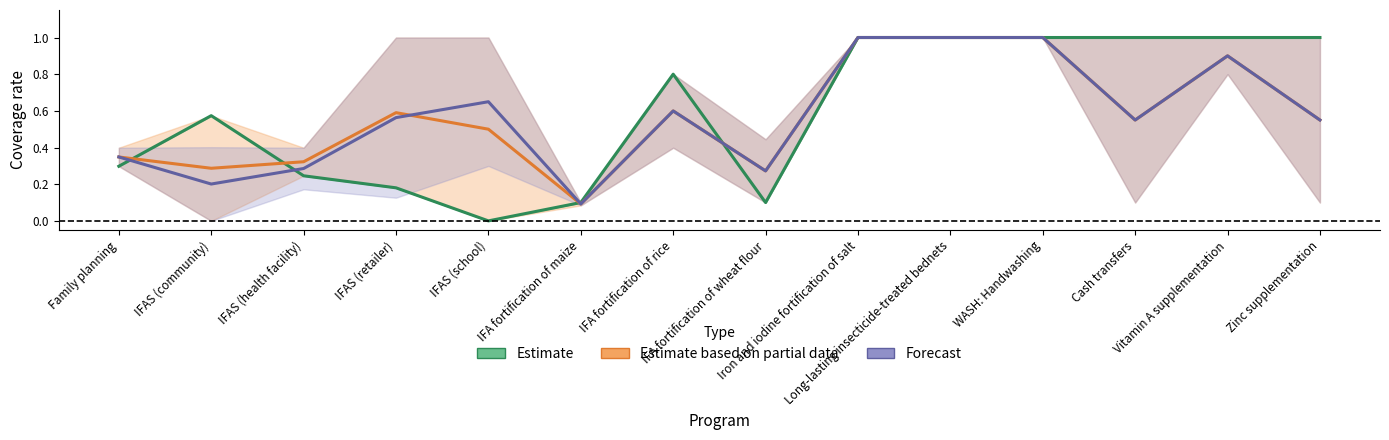

In Estimate based on partial data, how many points are higher than both neighbors (excluding endpoints)?

3